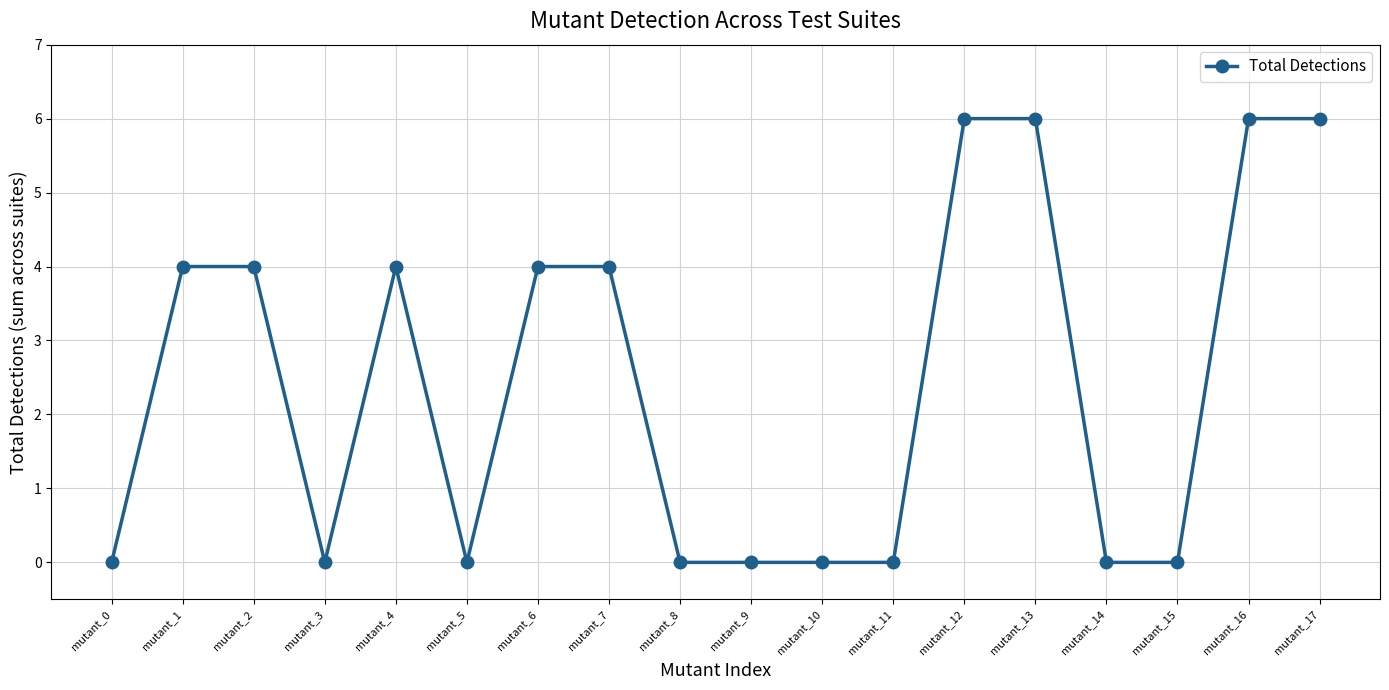

The chart shows a value of -3 at mutant_8. True or false?

False